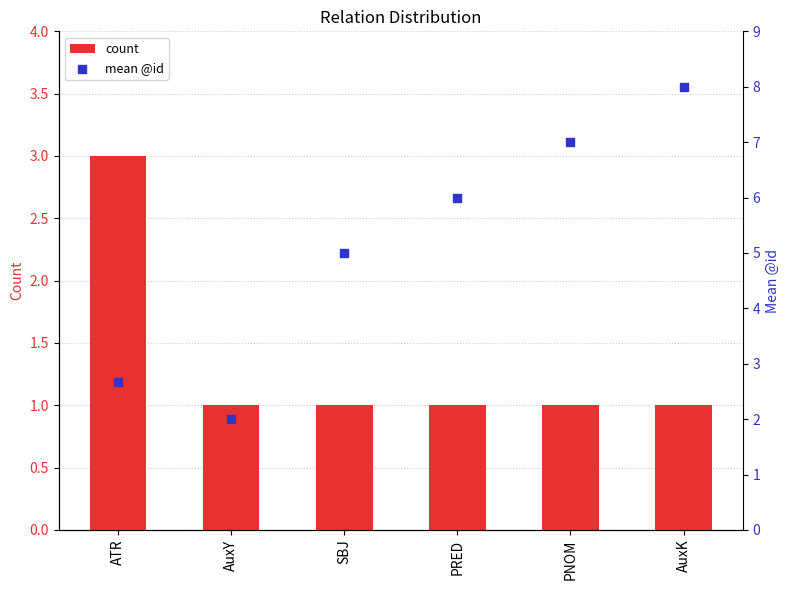

Which series reaches the maximum Y coordinate?

mean @id